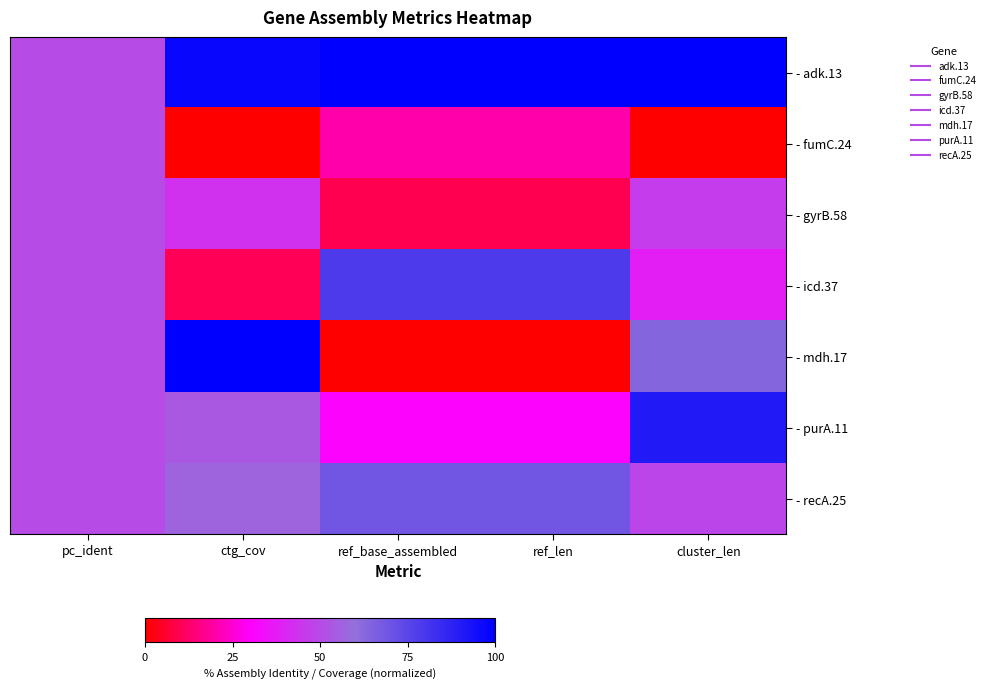

At which category does the chart reach its minimum across all series?

ctg_cov